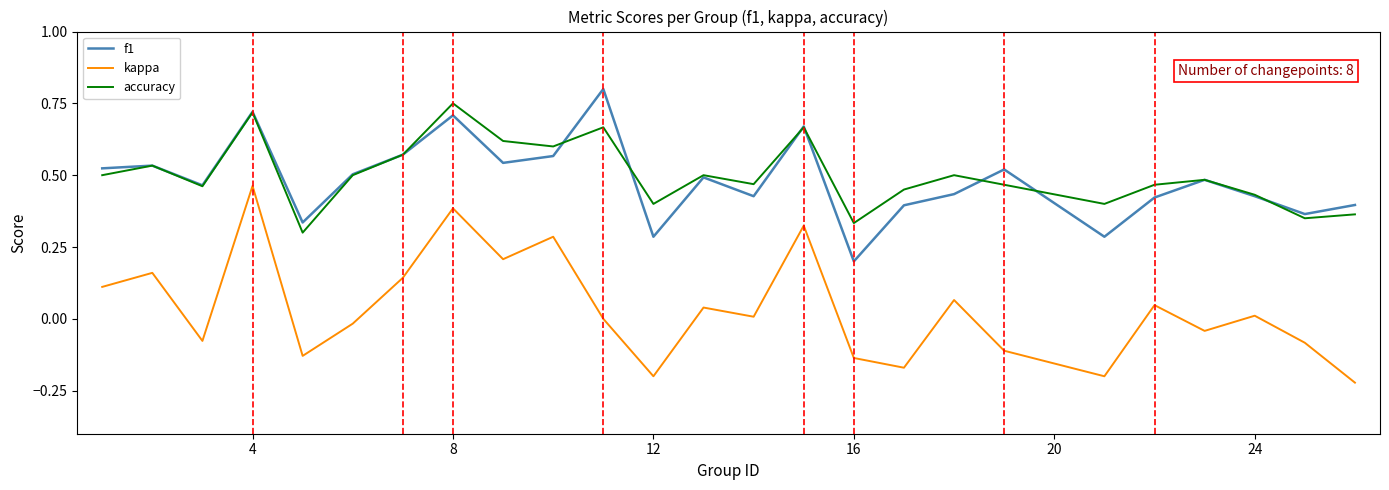

Which series has the largest total across all categories?

accuracy